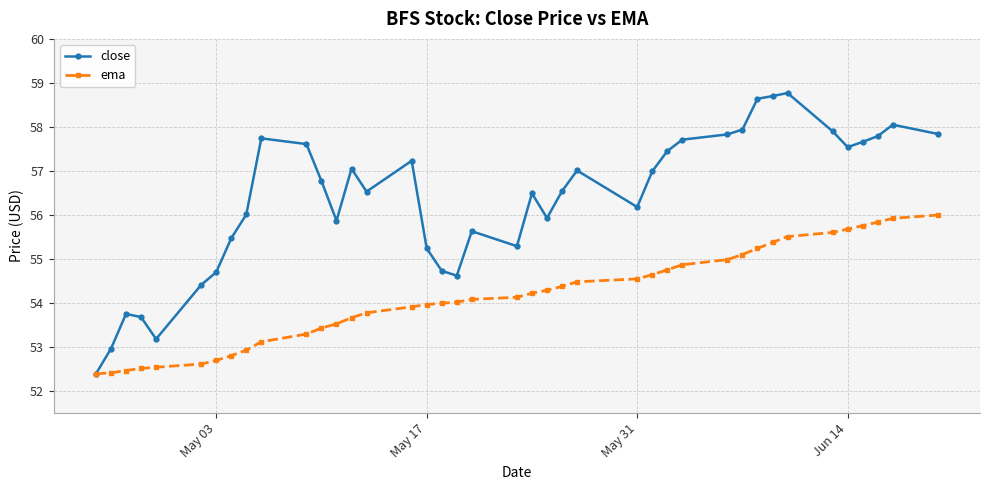

List the series in order of their overall mean, highest first.

close, ema